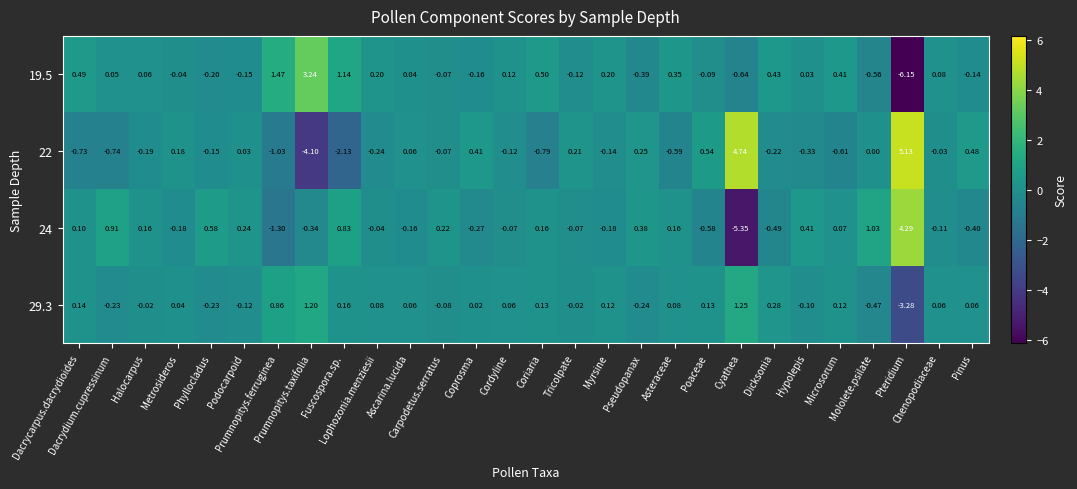

What is the spread (max minus min) of values at Dacrycarpus.dacrydioides?

1.2